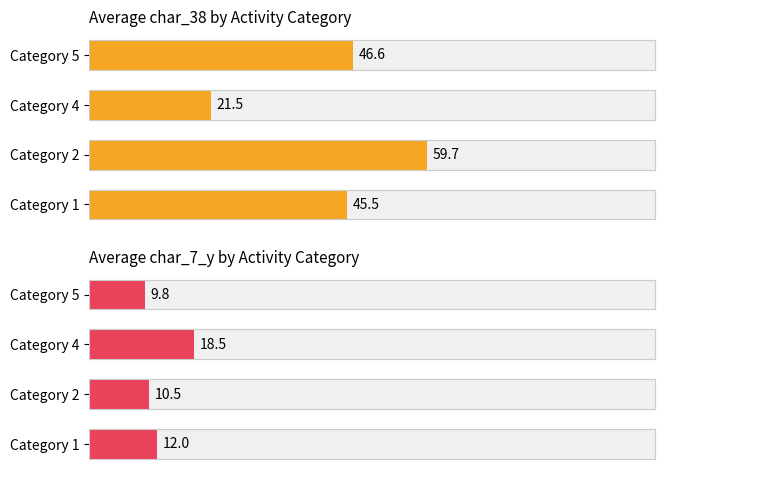

Which series has the largest total across all categories?

Average char_38 by Activity Category